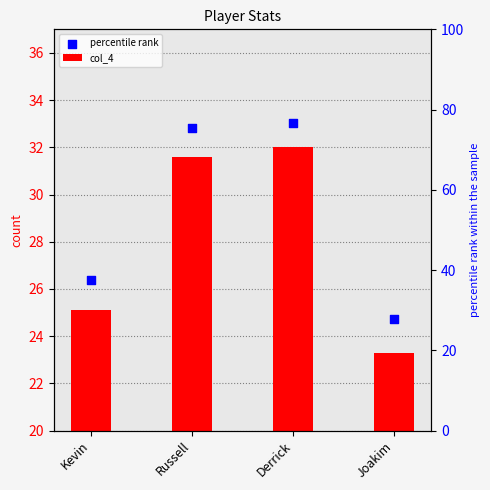

Which series contains the lowest Y value?

col_4